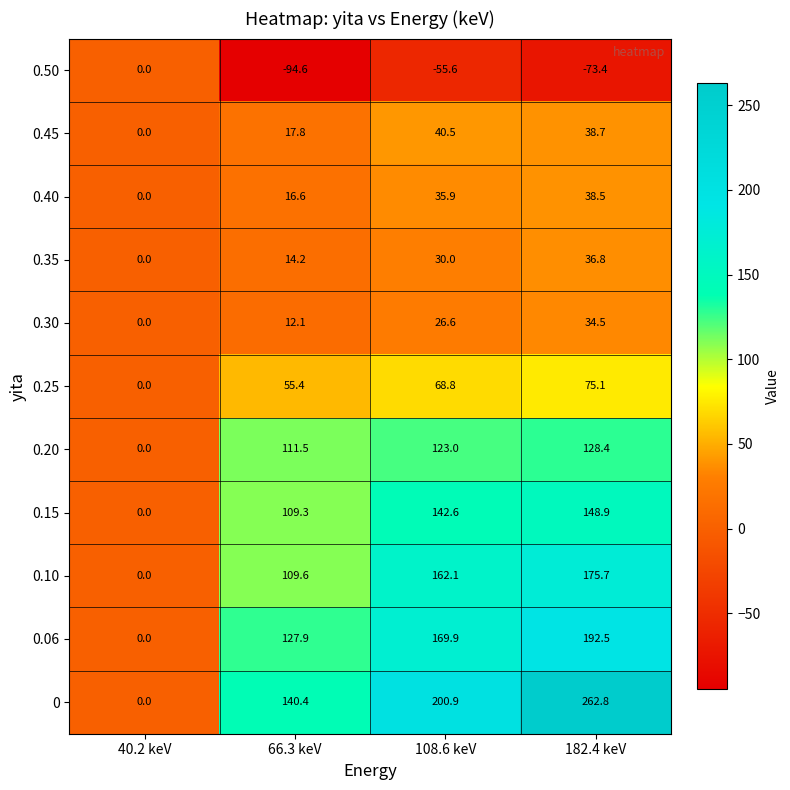

At which category is the sum across all series the highest?

182.4 keV